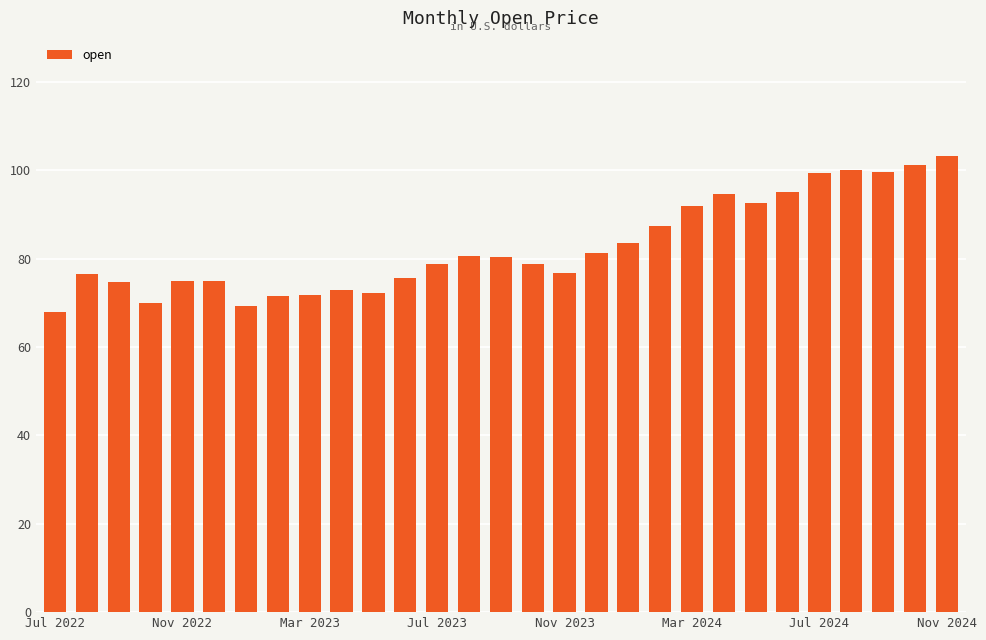

What is the smallest value displayed?

68.0